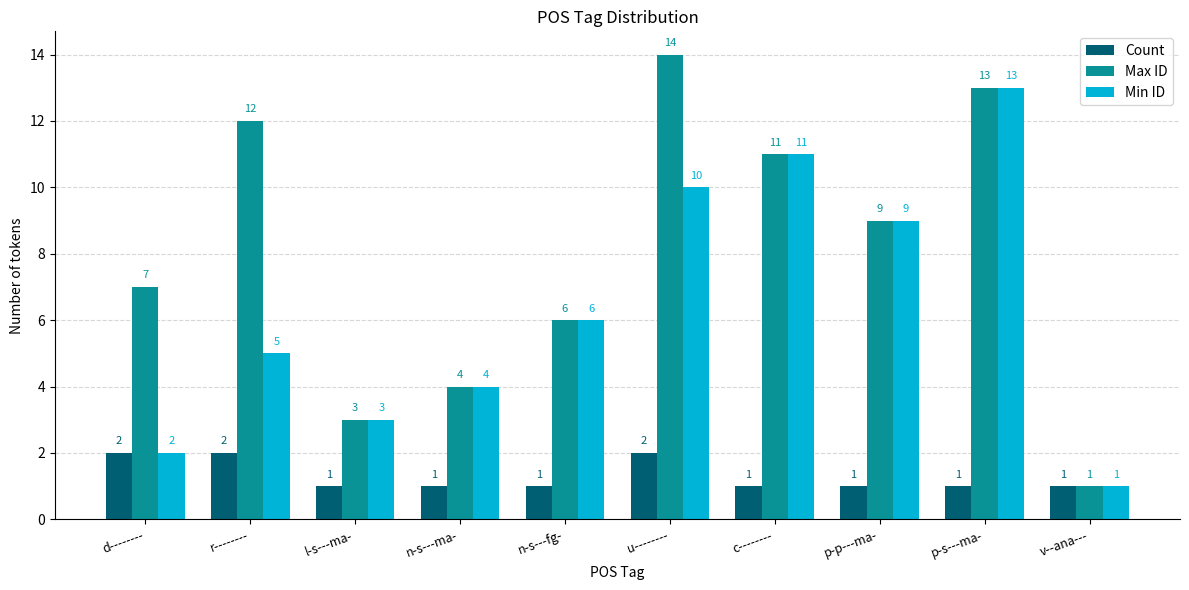

Reading right to left, list all the values displayed in this chart.

Count: v--ana---=1	p-s---ma-=1	p-p---ma-=1	c--------=1	u--------=2	n-s---fg-=1	n-s---ma-=1	l-s---ma-=1	r--------=2	d--------=2
Max ID: v--ana---=1	p-s---ma-=13	p-p---ma-=9	c--------=11	u--------=14	n-s---fg-=6	n-s---ma-=4	l-s---ma-=3	r--------=12	d--------=7
Min ID: v--ana---=1	p-s---ma-=13	p-p---ma-=9	c--------=11	u--------=10	n-s---fg-=6	n-s---ma-=4	l-s---ma-=3	r--------=5	d--------=2